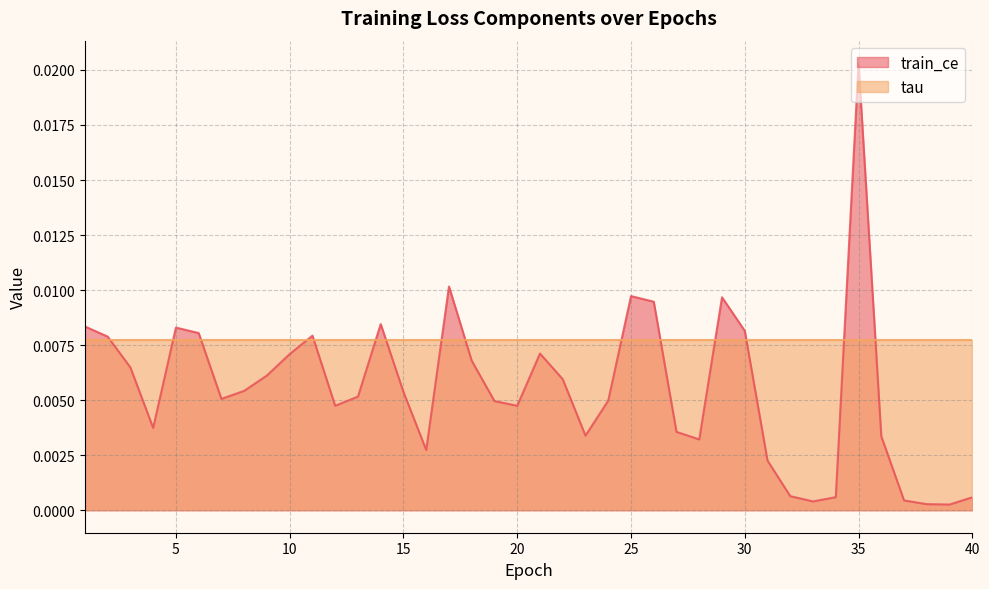

What is the sum of all values?

0.2